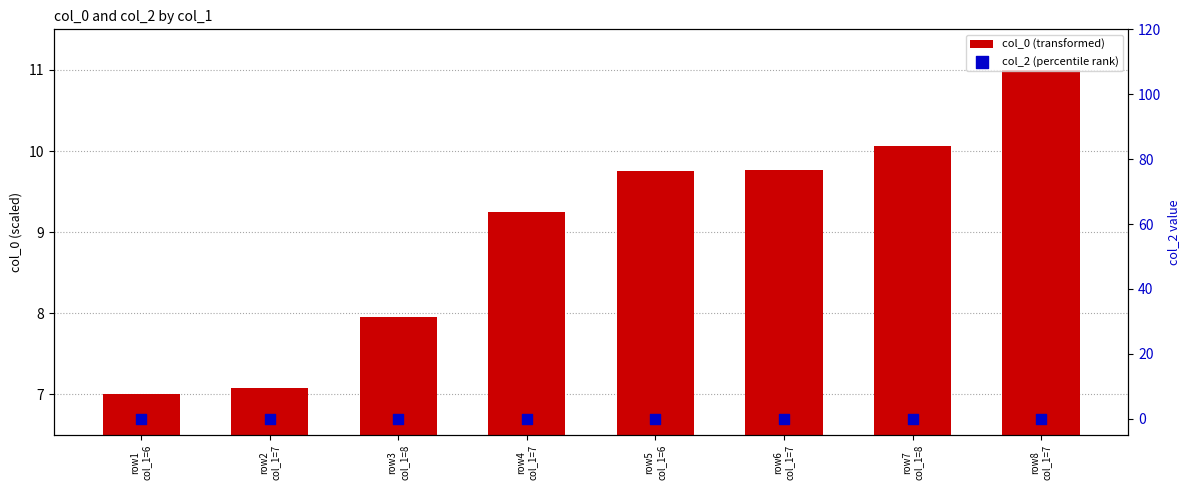

What is the total value across all series at row7
col_1=8?

10.1